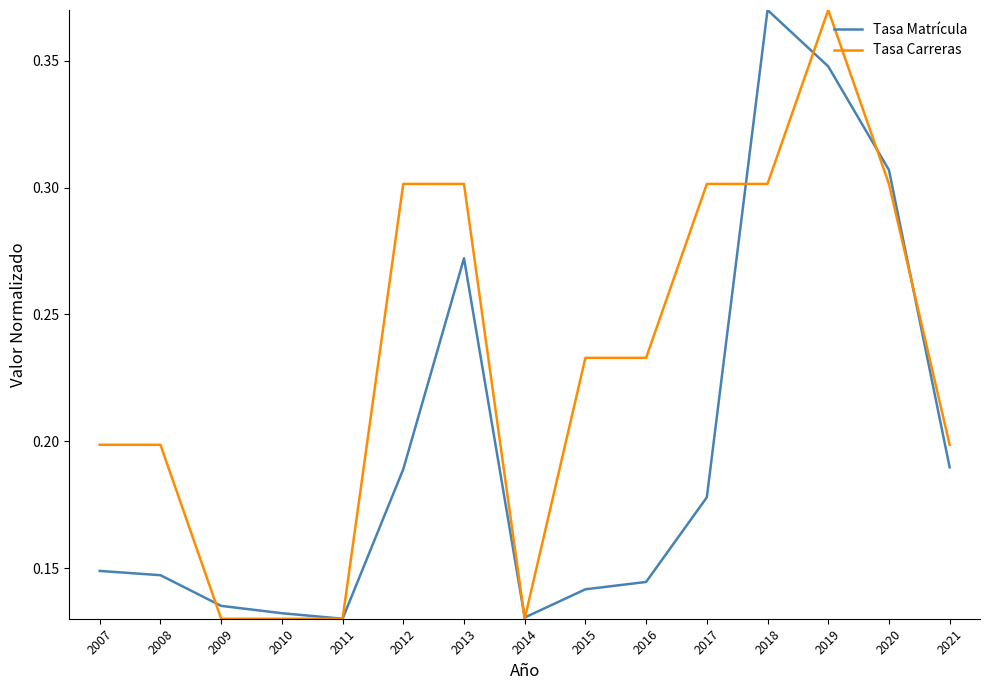

Between 2010 and 2013, which series saw the biggest shift?

Tasa Carreras